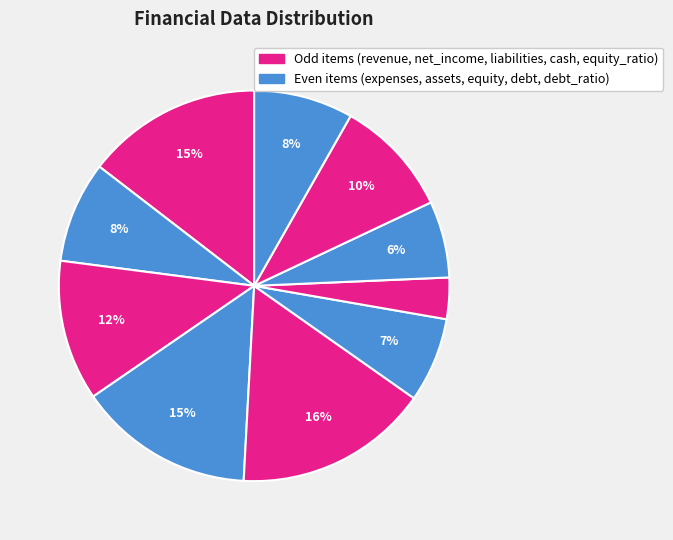

To the nearest percent, what is the difference between the largest and smallest slice percentages?

13%